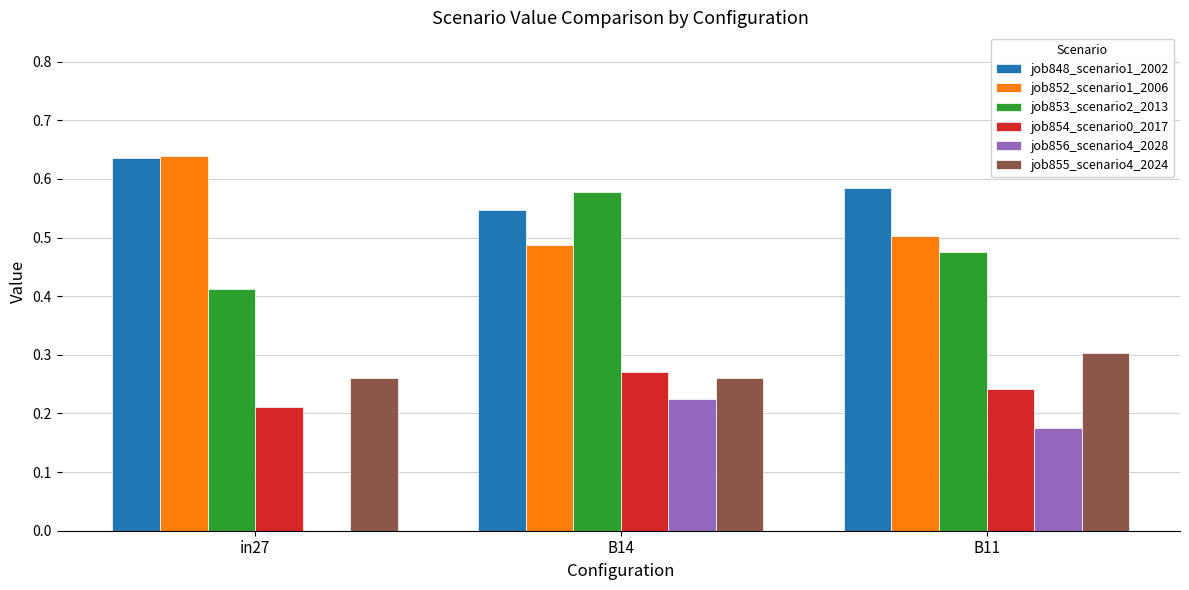

The job856_scenario4_2028 series shows 0.1 at B14. True or false?

False